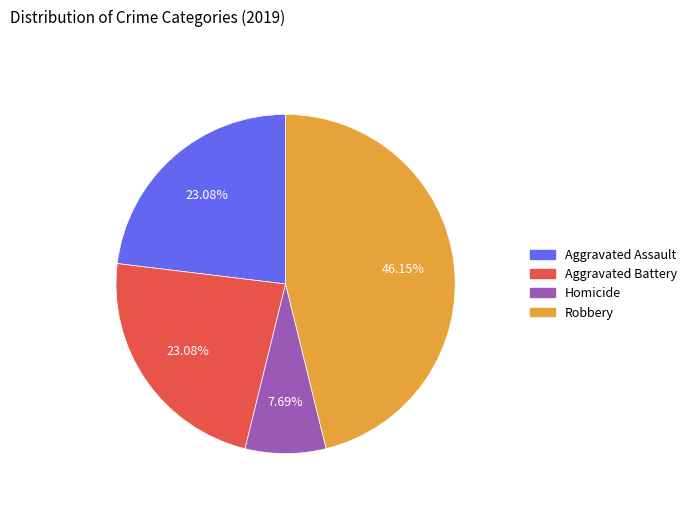

Is there a majority slice in this chart?

No